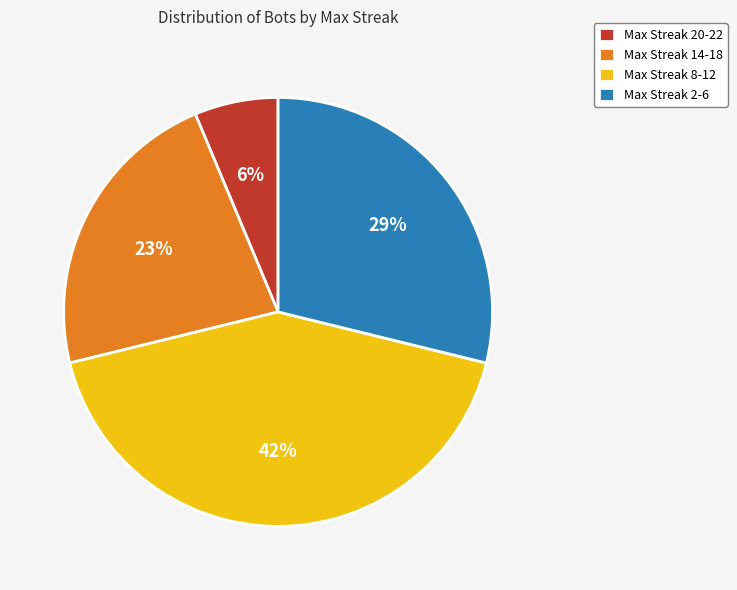

True or false: Max Streak 2-6 accounts for 29% of the total.

True